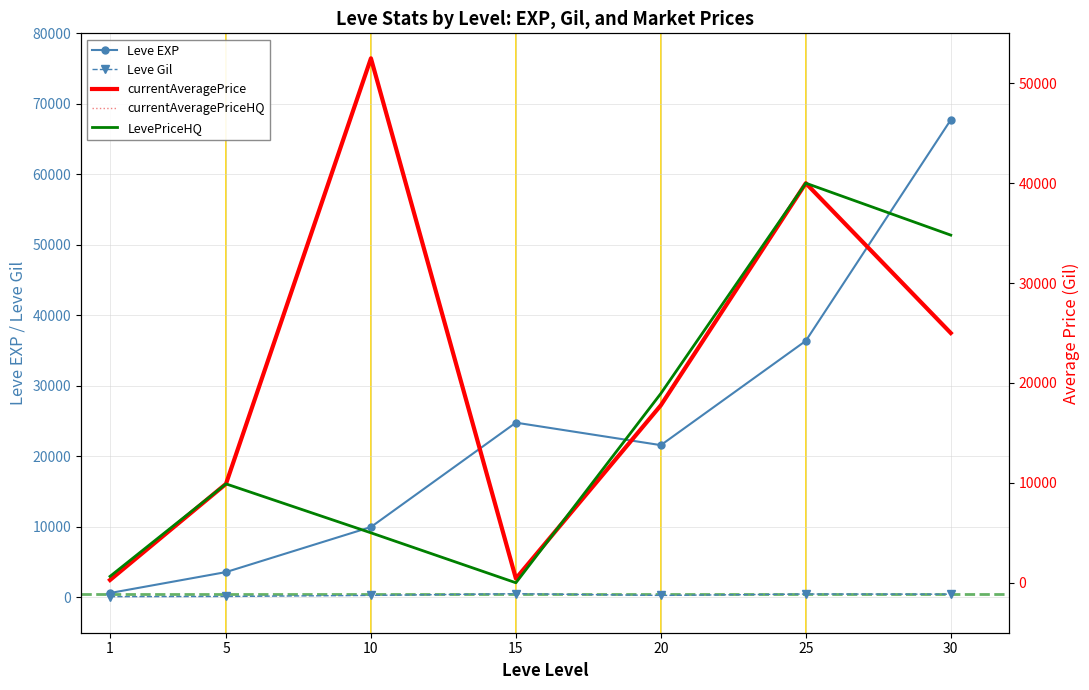

The value of currentAveragePrice at 10 is 92457.8. True or false?

False